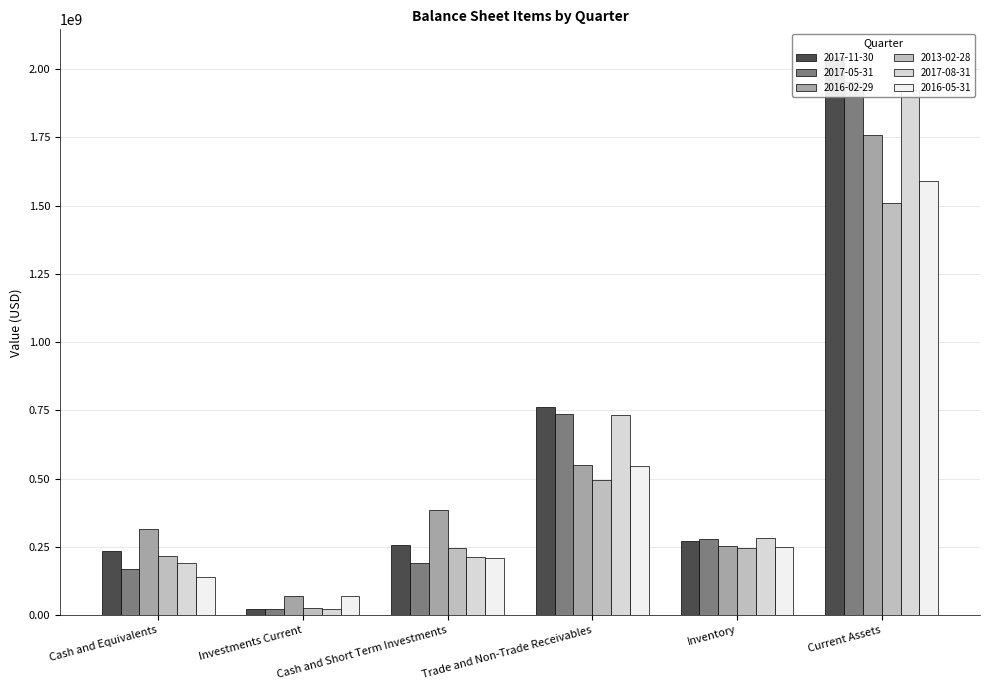

What are all the series names shown in the legend?

2017-11-30, 2017-05-31, 2016-02-29, 2013-02-28, 2017-08-31, 2016-05-31